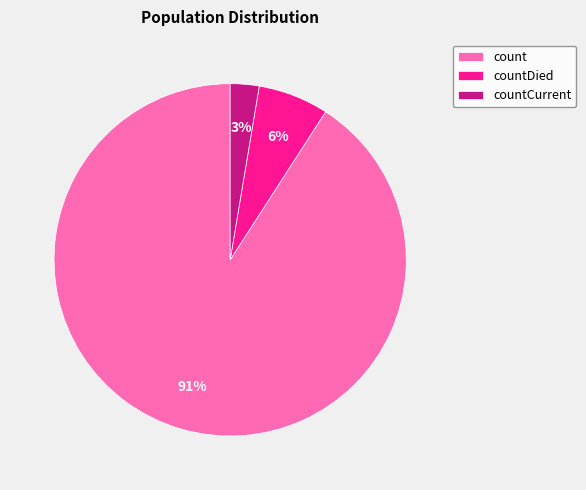

Which category has the smallest portion of the pie?

countCurrent